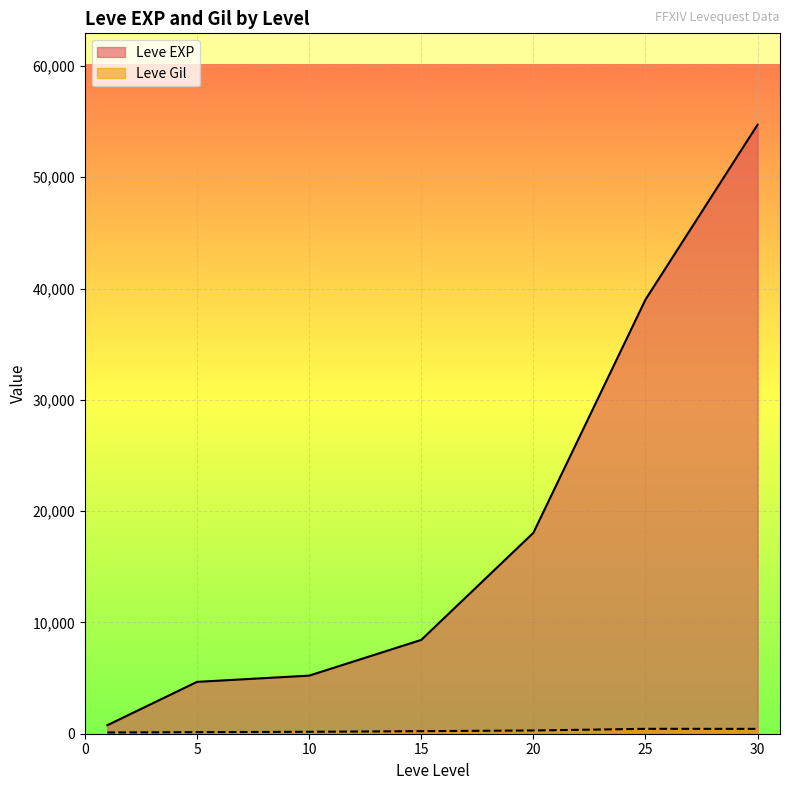

The value of Leve EXP at 20 is 30482.5. True or false?

False